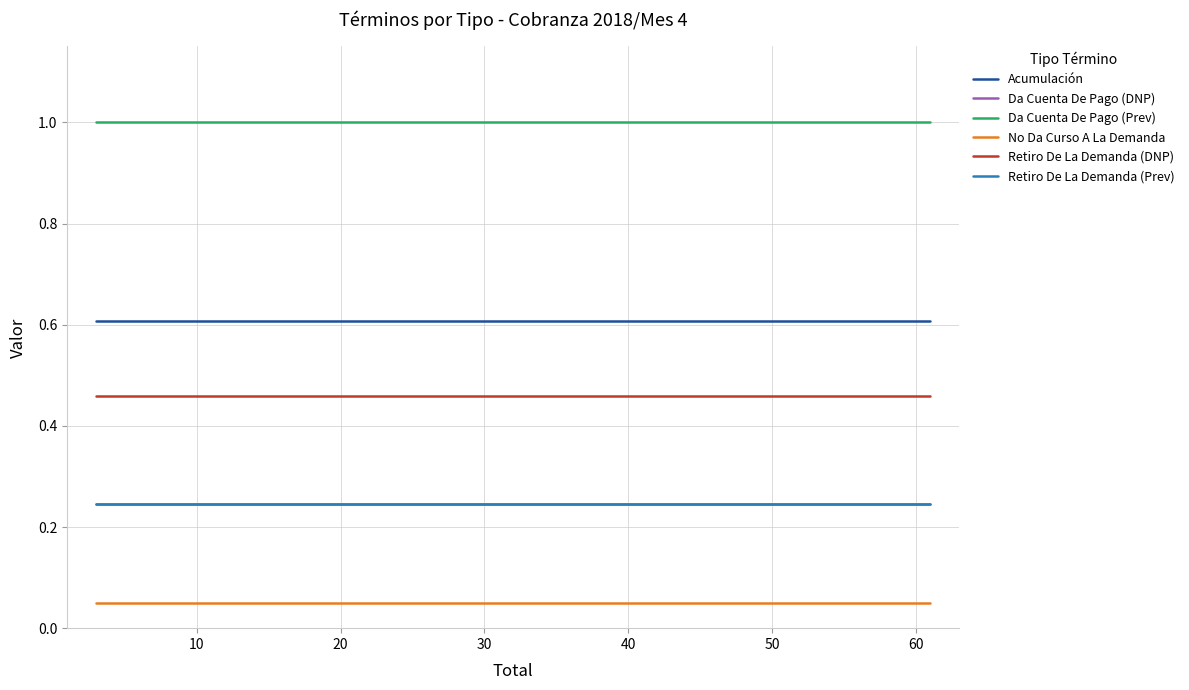

What is the spread (max minus min) of values at 50?

1.0